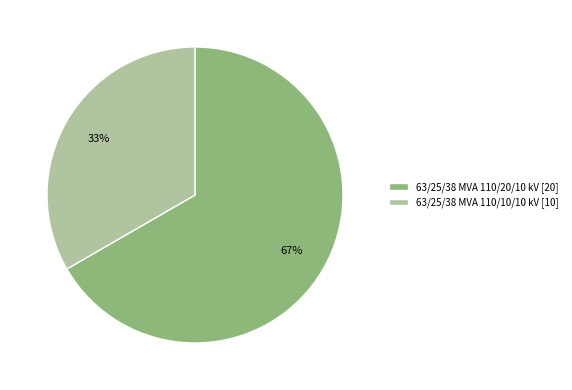

Which category has the biggest portion of the pie?

63/25/38 MVA 110/20/10 kV